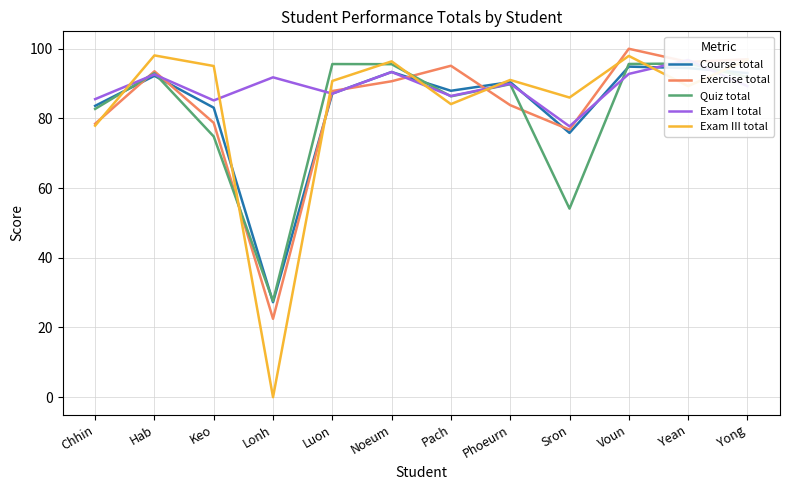

Between Pach and Keo, which is larger?

Pach